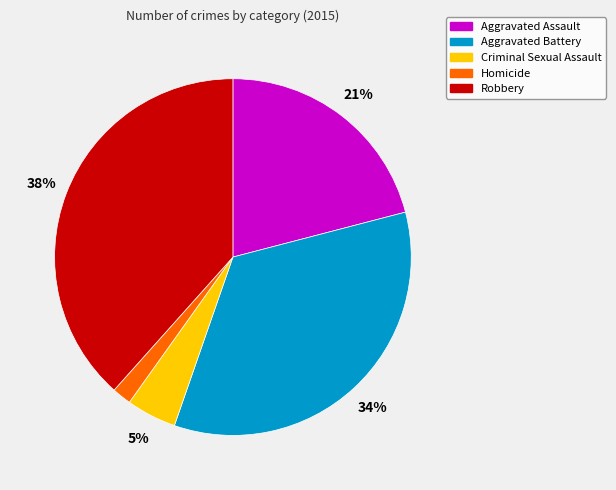

Rank the categories by value from highest to lowest.

Robbery, Aggravated Battery, Aggravated Assault, Criminal Sexual Assault, Homicide